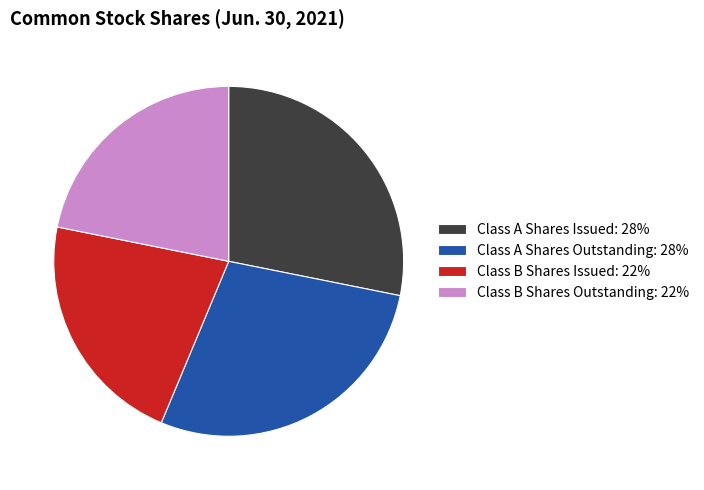

Approximately how many times larger is the value at Class B Shares Outstanding: 22% compared to Class A Shares Issued: 28%?

0.8